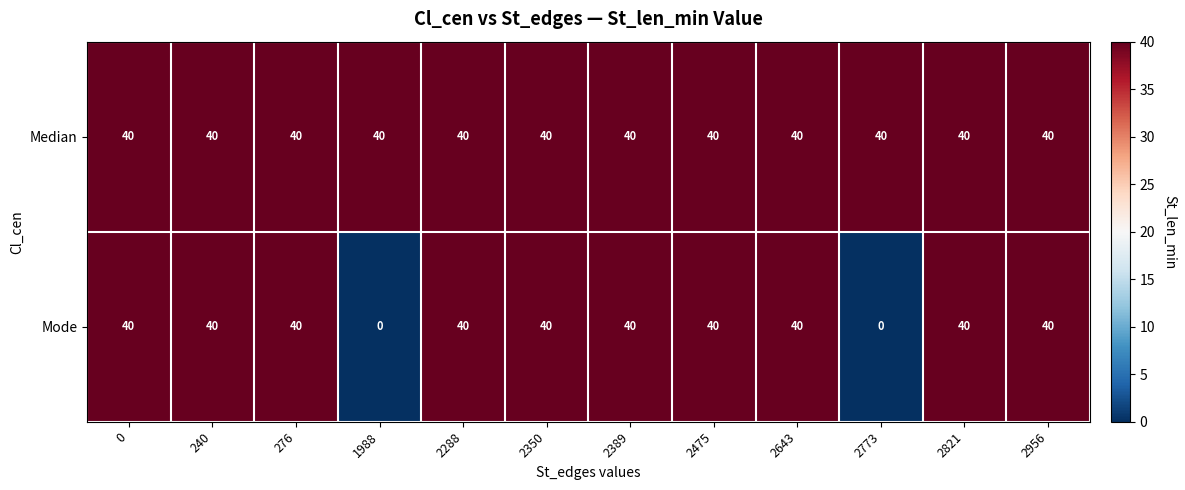

Which series has the widest spread of values?

Mode